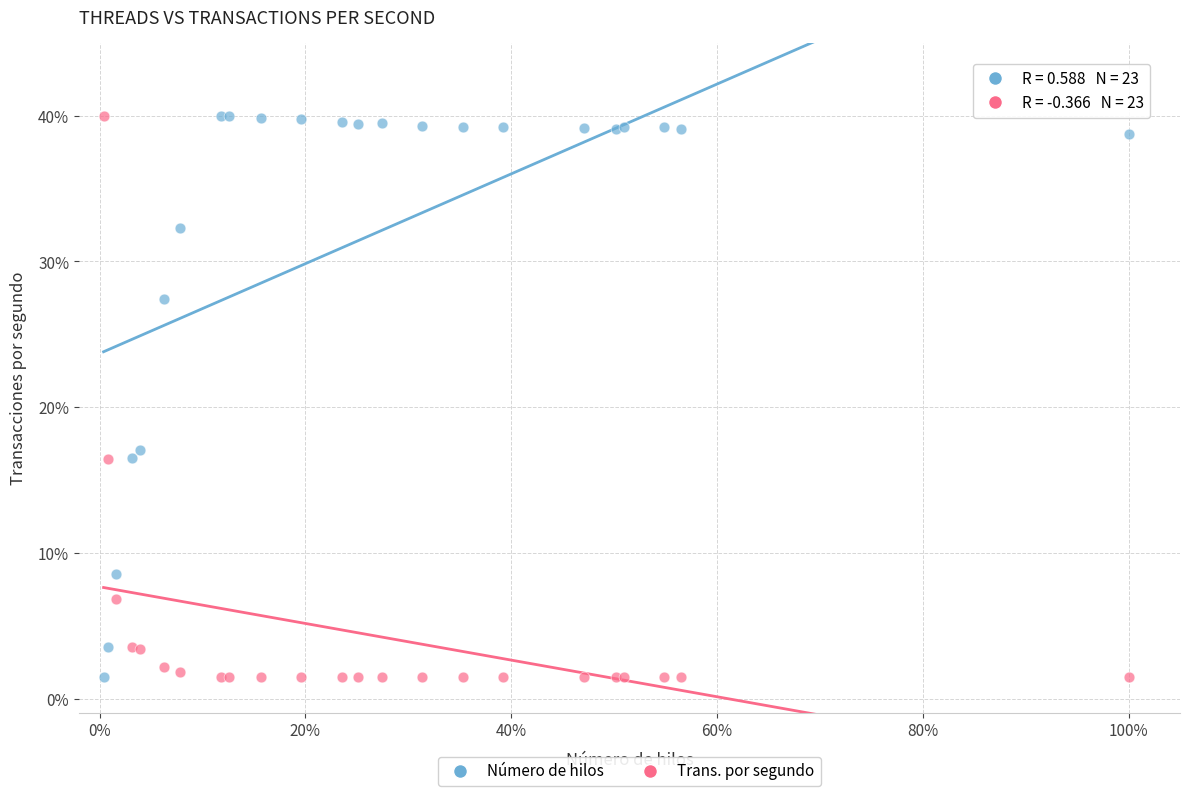

Across all series, what Y value is closest to 20?

17.1